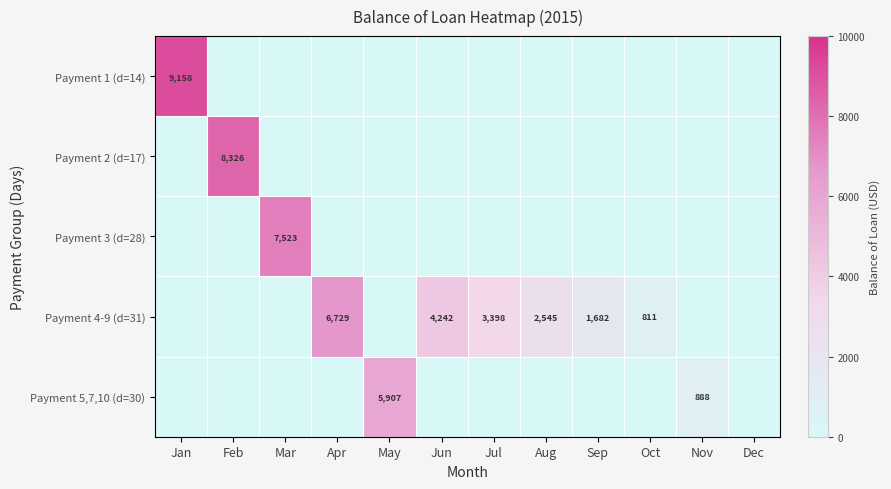

At which label does Payment 5,7,10 (d=30) reach its peak?

May